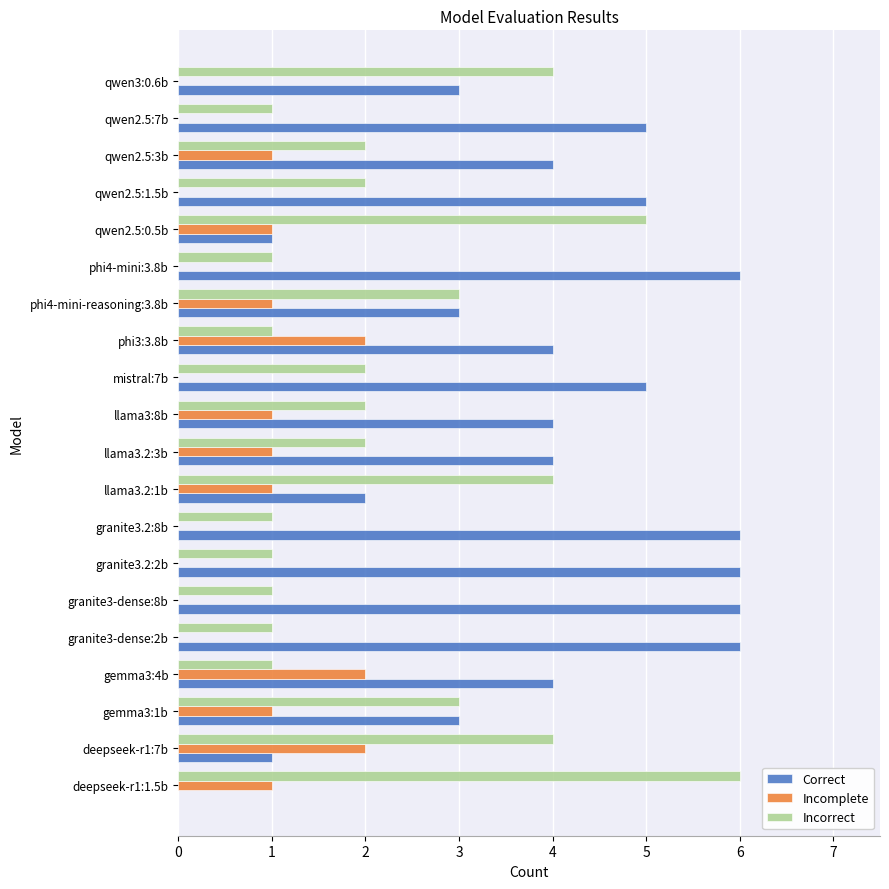

True or false: Incomplete has a value of 0 at qwen2.5:7b.

True